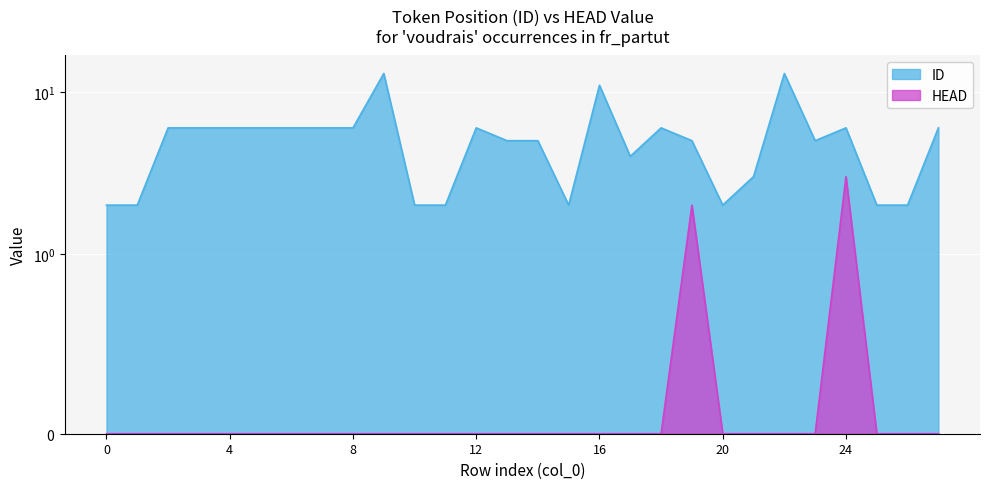

At which label is ID closest to 7?

2